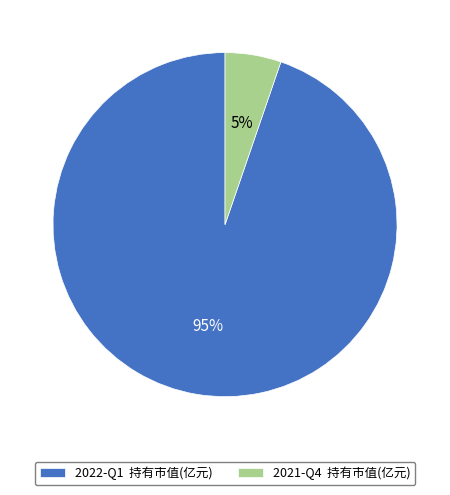

What percentage is the 2022-Q1 slice, to the nearest percent?

95%